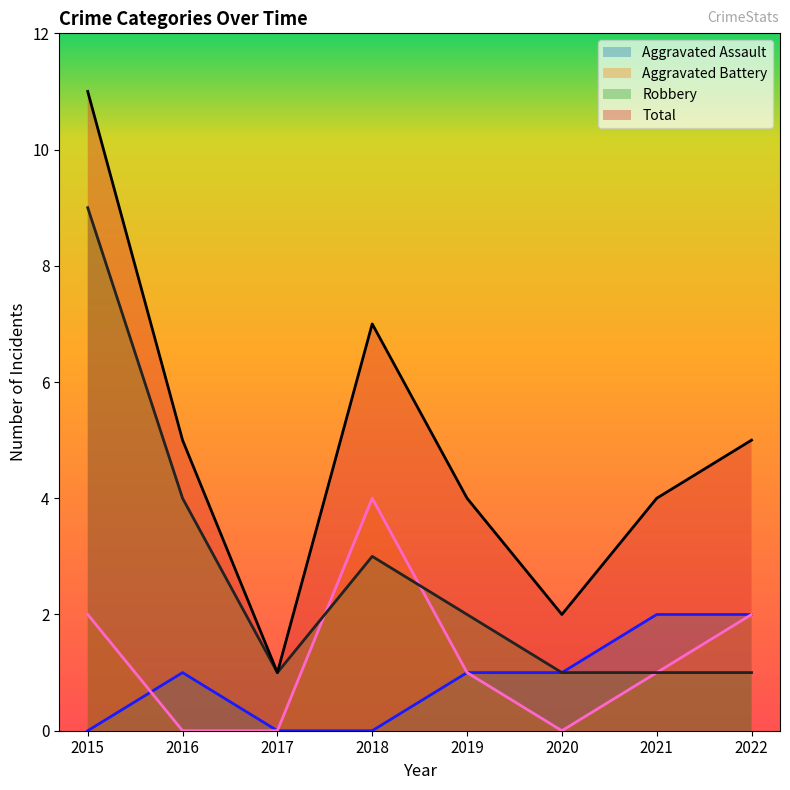

In Robbery, how many points are higher than both neighbors (excluding endpoints)?

1